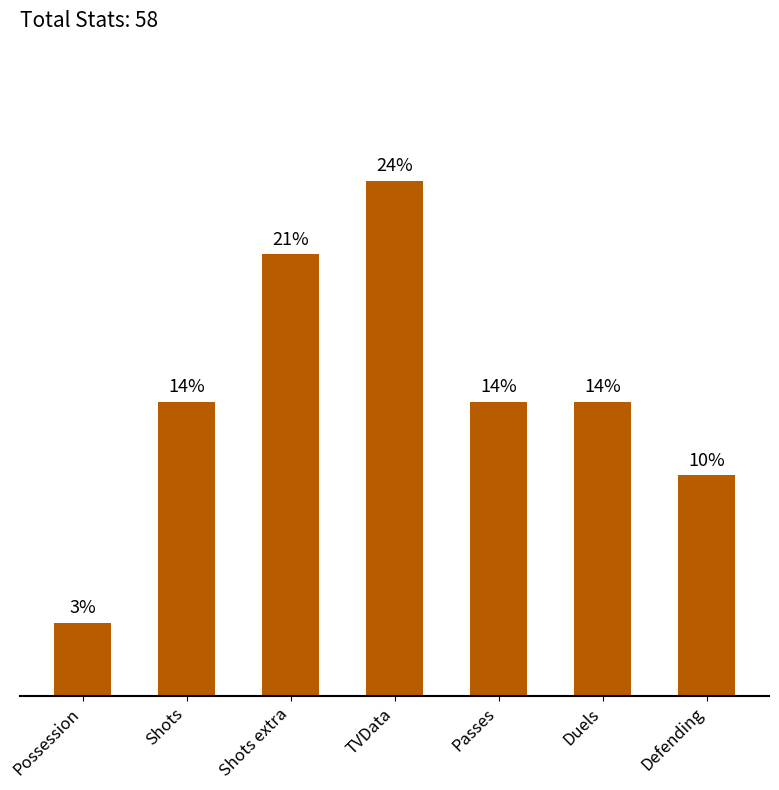

How many bars are there in total?

7